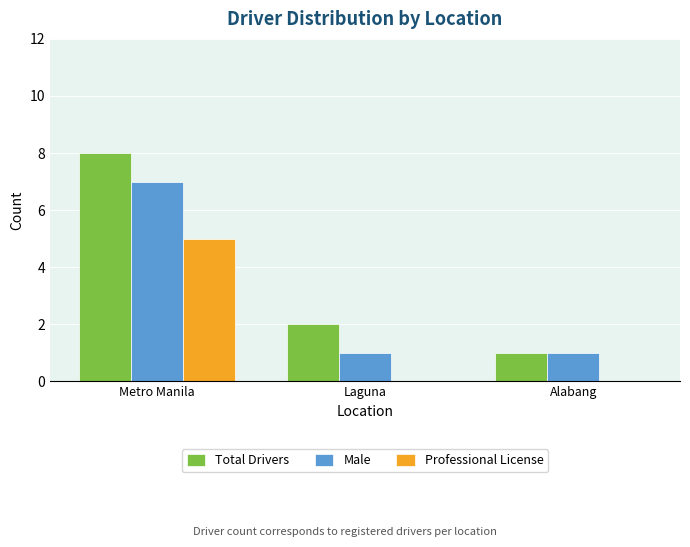

What is the maximum value for Total Drivers?

8